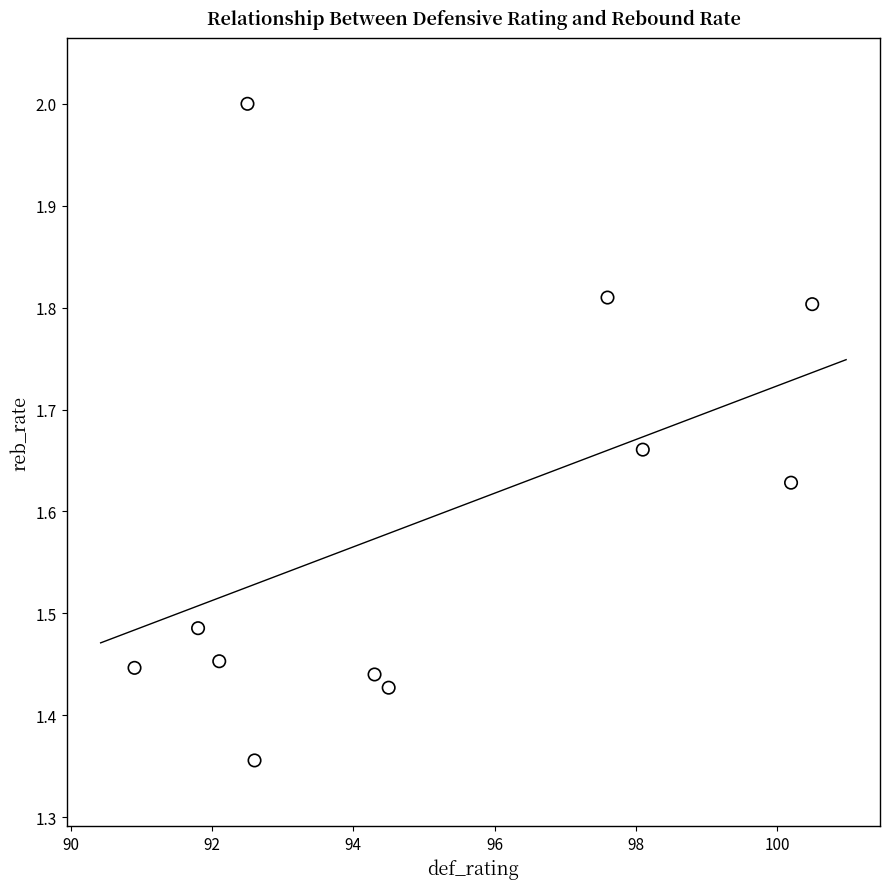

What is the range of X values (max minus min)?

9.6